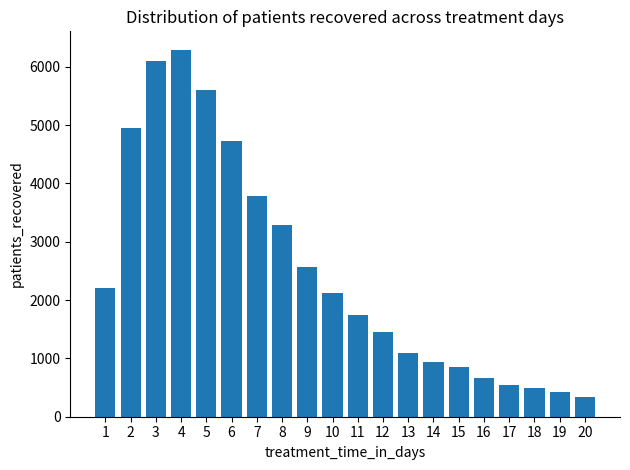

What is the value of the 18th bar from the left?

495